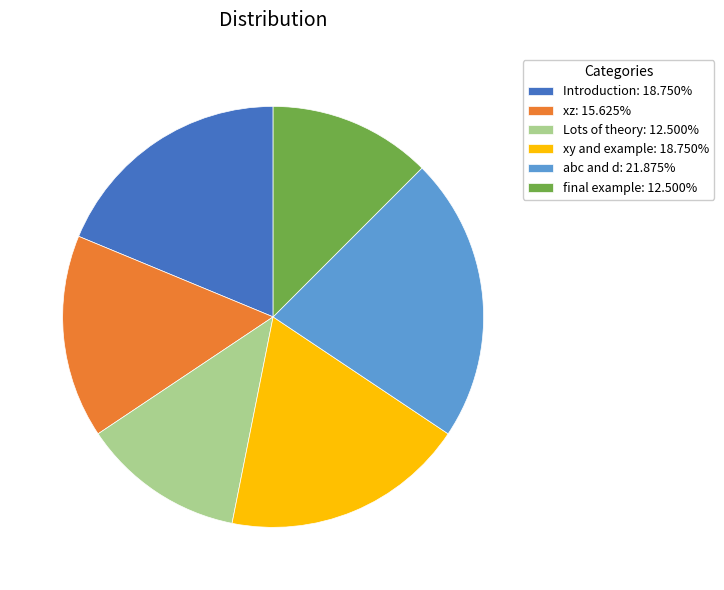

The xz slice represents 16% of the pie. True or false?

True